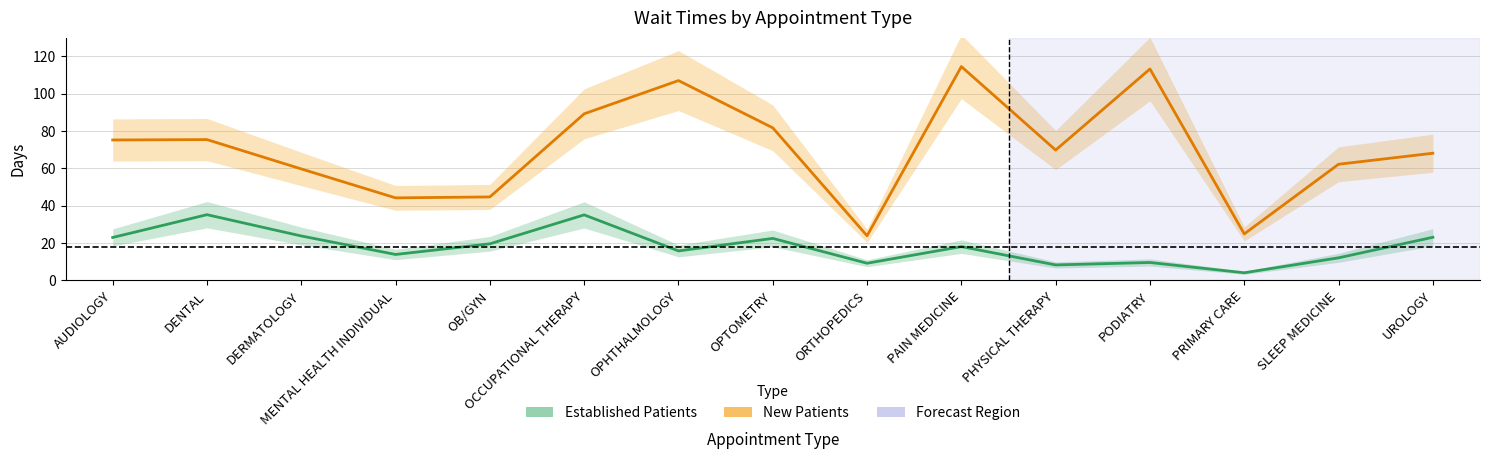

Is the value of Established Patients at PODIATRY greater than the value of New Patients at MENTAL HEALTH INDIVIDUAL?

No